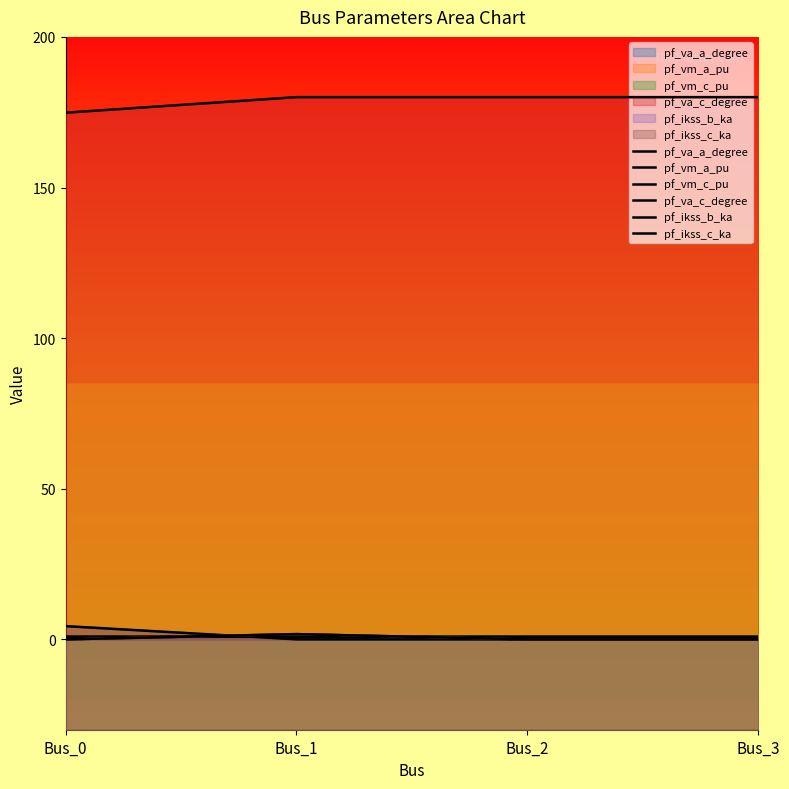

The value of pf_va_c_degree at Bus_2 is 57.2. True or false?

False